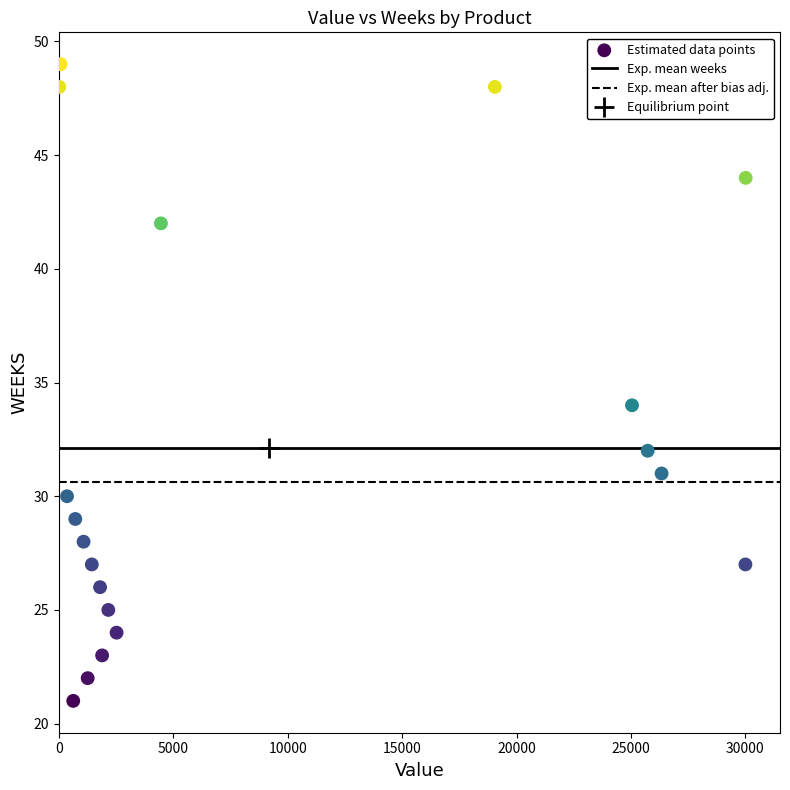

What Y value in the scatter plot is closest to 35?

34